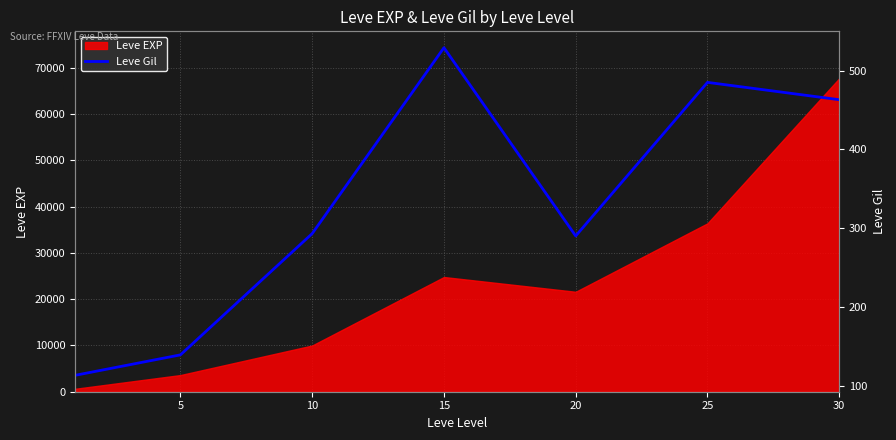

How many lines are shown in the chart?

1